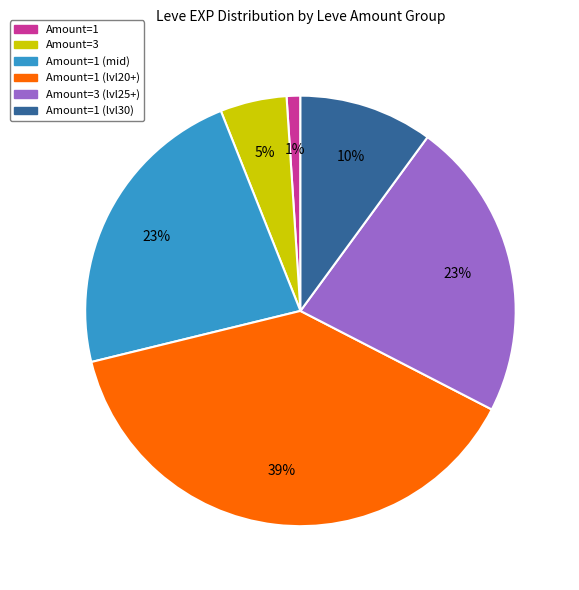

Does any single category account for the majority?

No